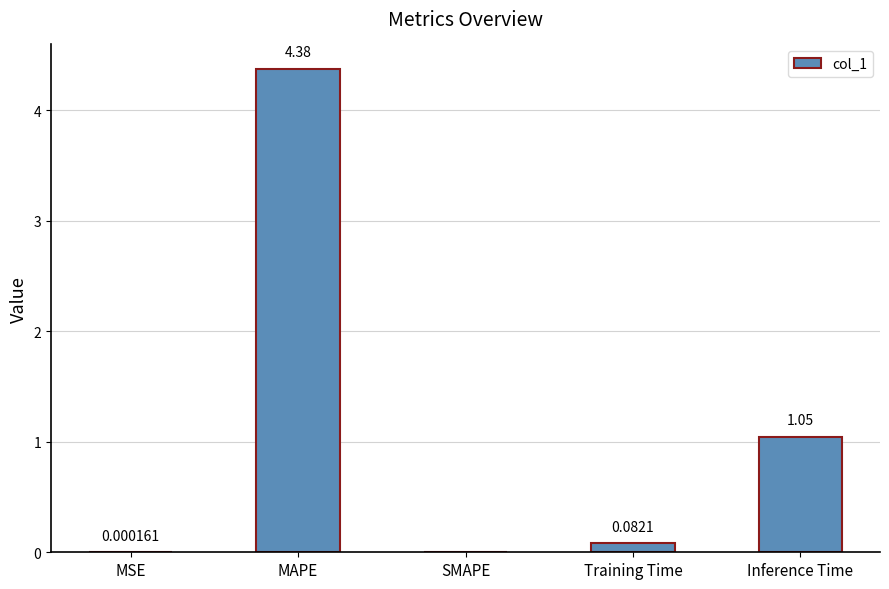

What is the greatest value displayed?

4.4